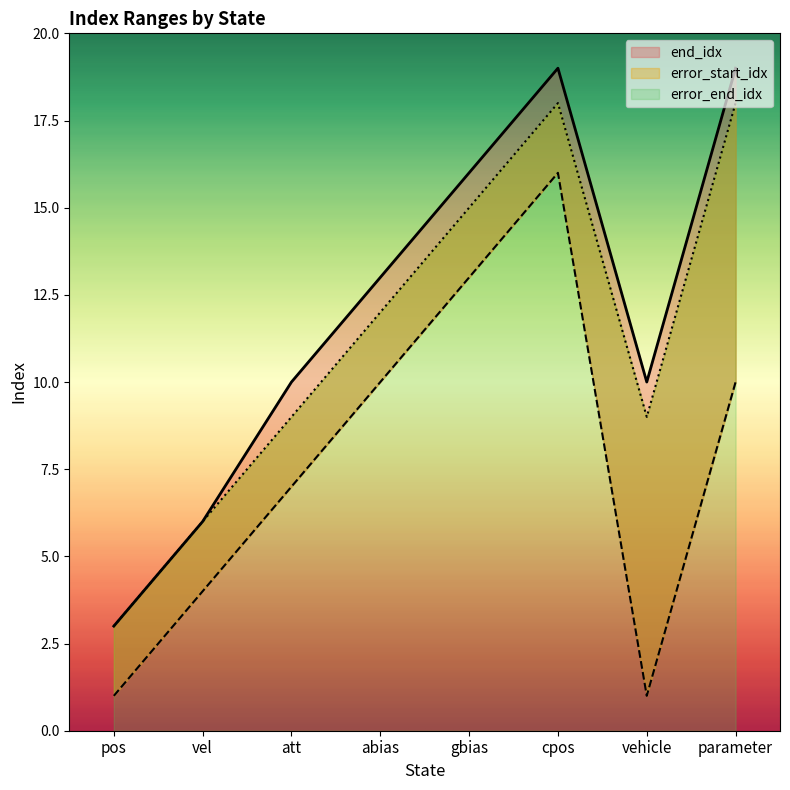

Reading left to right, transcribe all the data shown in this chart.

end_idx: pos=3	vel=6	att=10	abias=13	gbias=16	cpos=19	vehicle=10	parameter=19
error_start_idx: pos=1	vel=4	att=7	abias=10	gbias=13	cpos=16	vehicle=1	parameter=10
error_end_idx: pos=3	vel=6	att=9	abias=12	gbias=15	cpos=18	vehicle=9	parameter=18